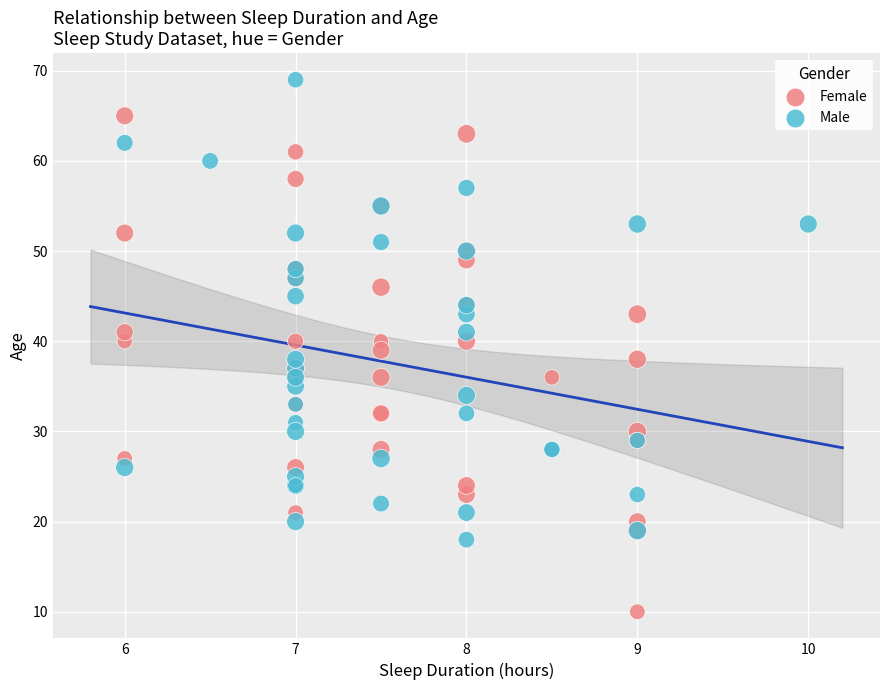

Which series contains the lowest Y value?

Female